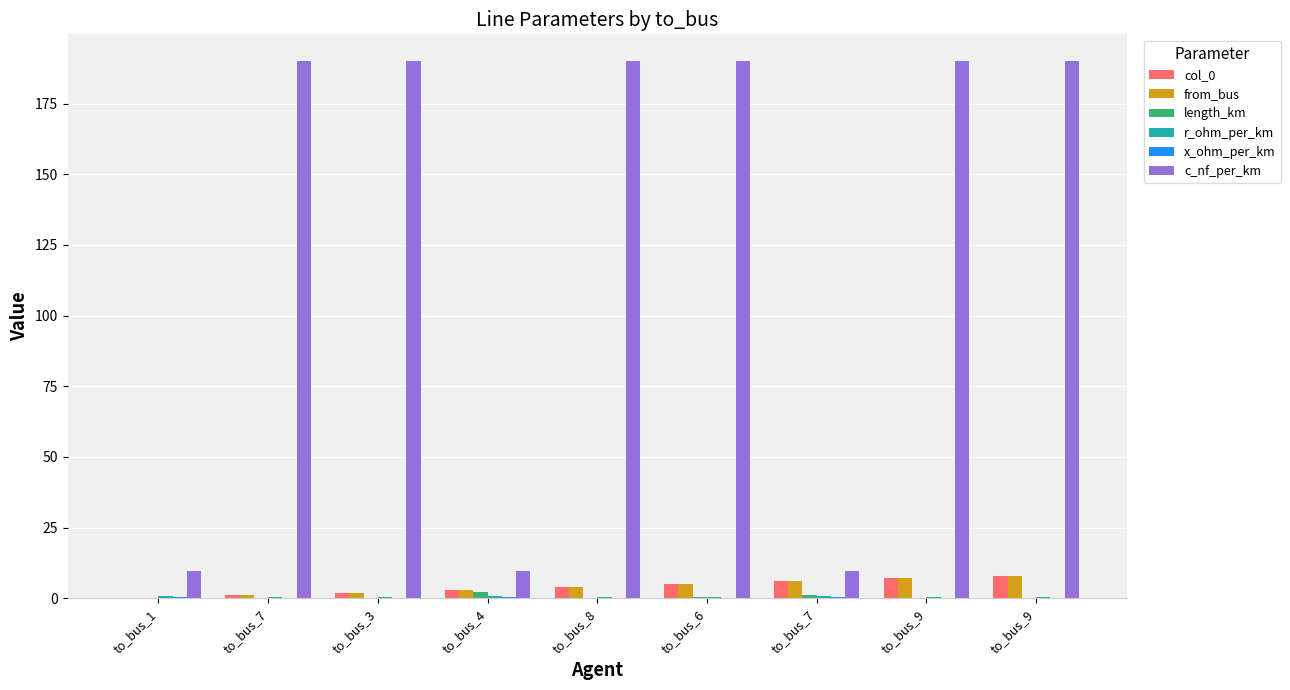

How many distinct data groups are displayed?

6